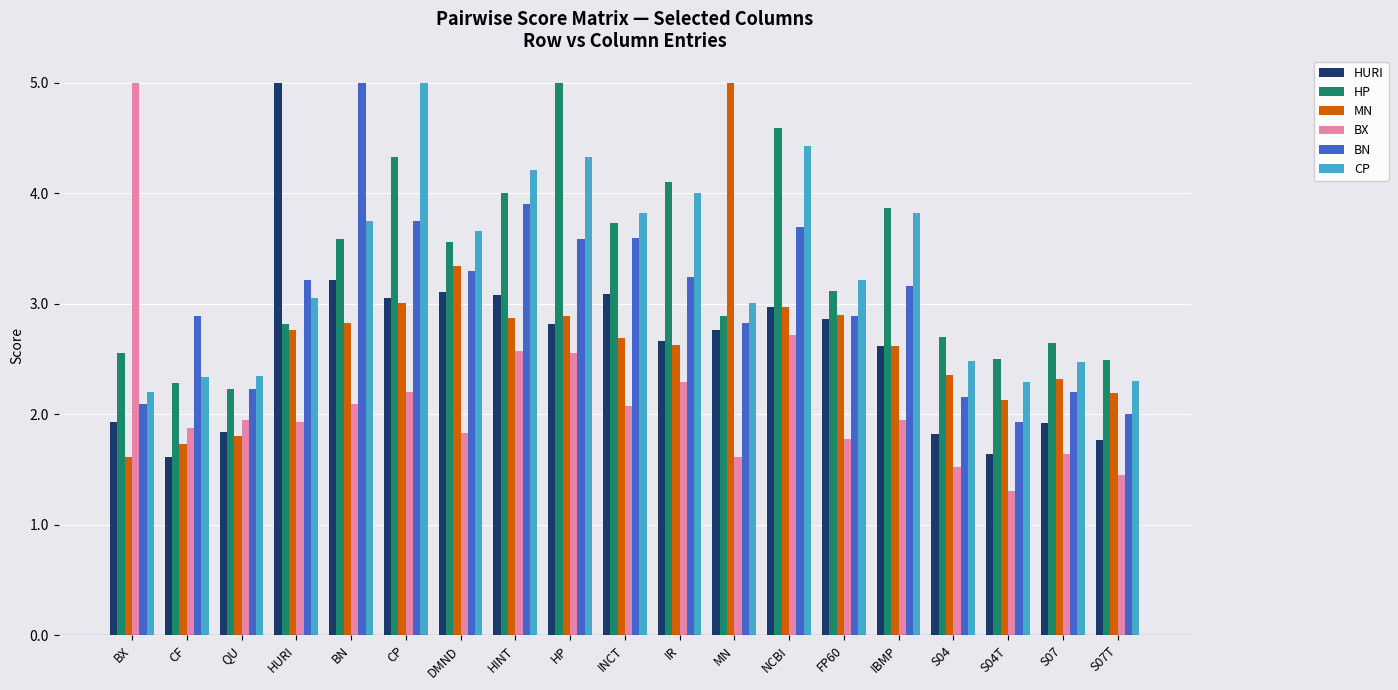

Is it true that CP equals 1.4 at S04?

False